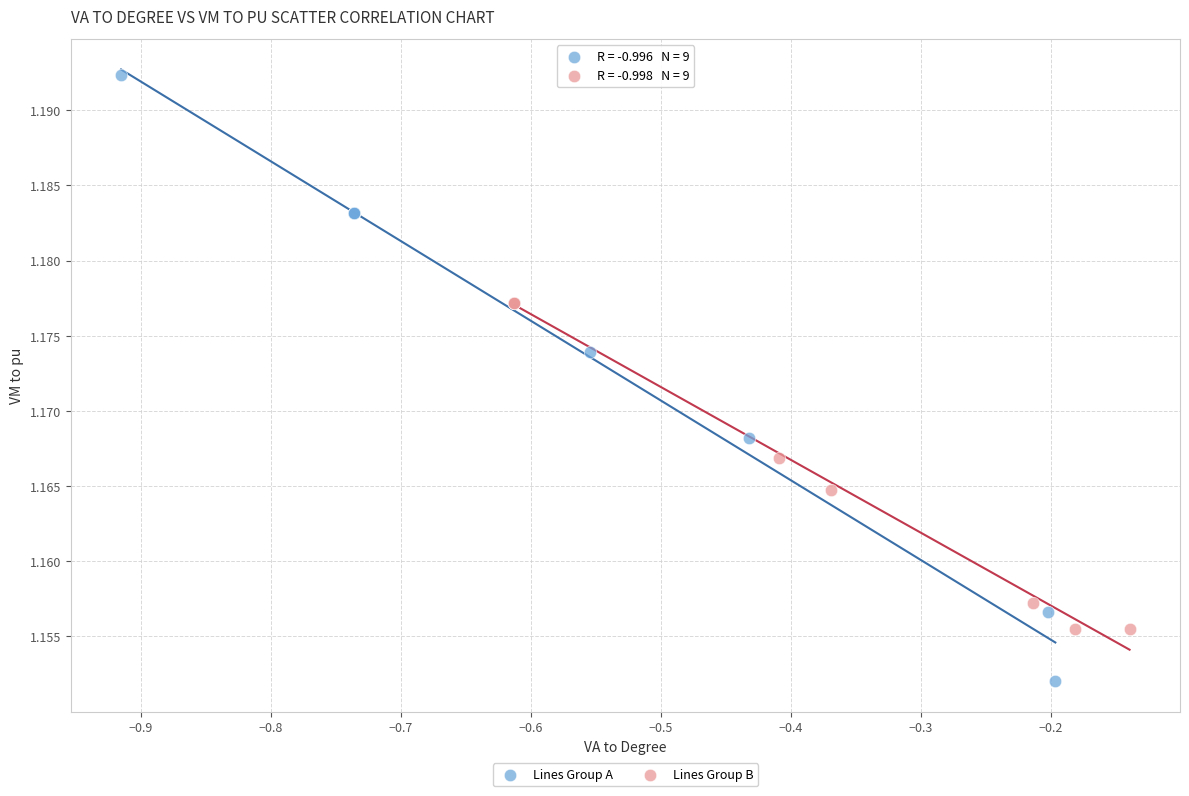

Which series reaches the maximum Y coordinate?

Lines Group A